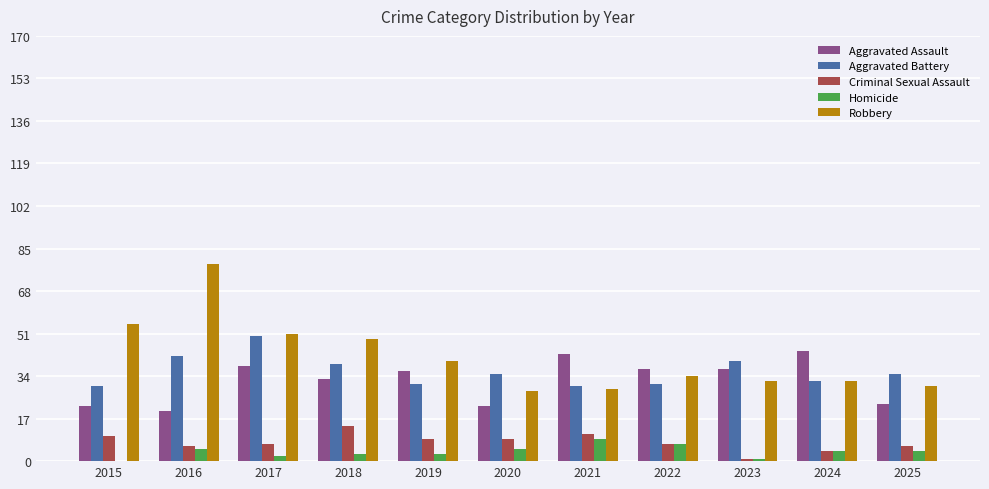

What is the total value across all series at 2024?

116